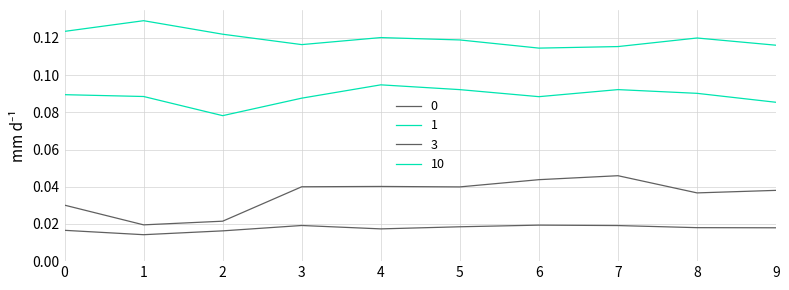

At which category does 0 reach its first local valley?

1